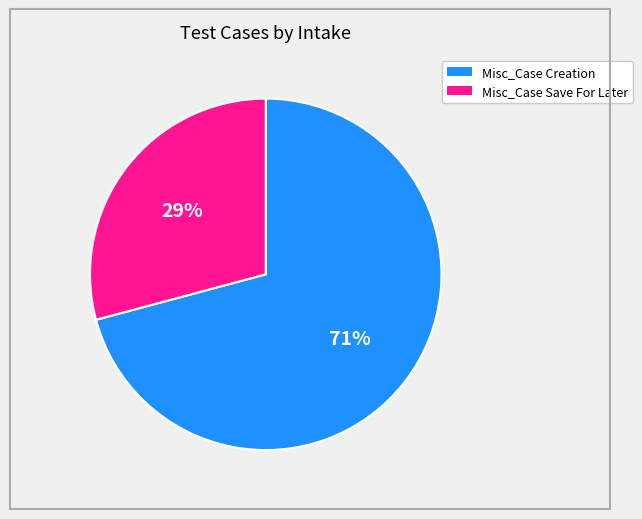

To the nearest percent, what portion does Misc_Case Creation represent?

71%